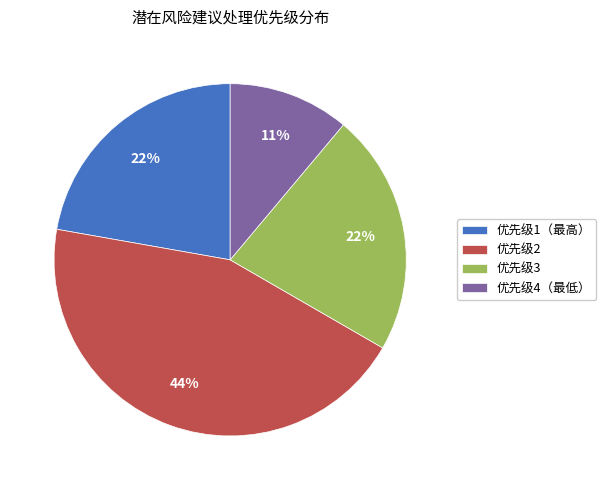

To the nearest percent, what percentage of the pie is 优先级2?

44%